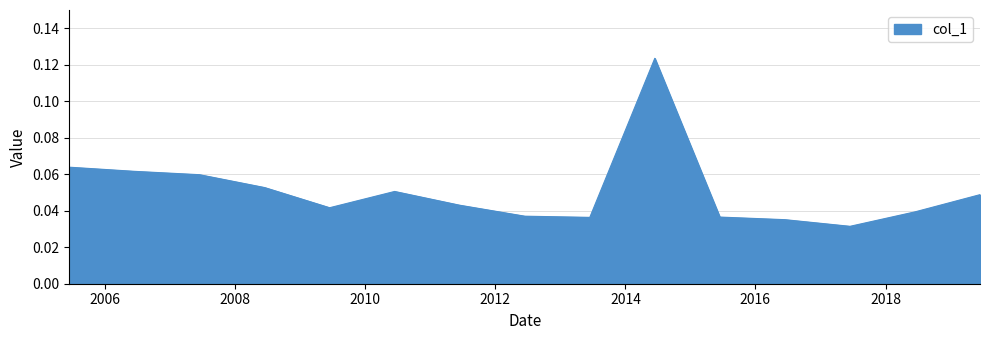

What is the maximum value shown in the chart?

0.1